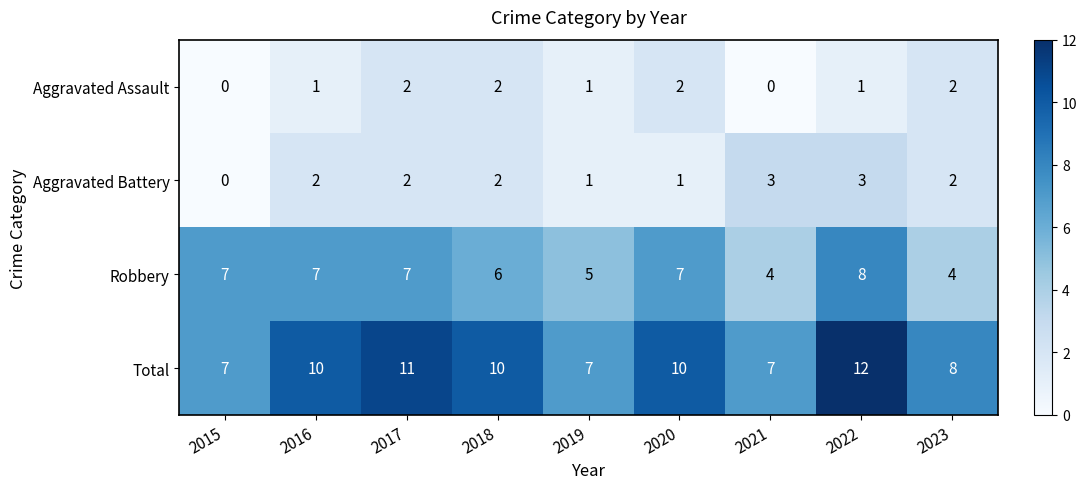

At which category does the chart reach its peak across all series?

2022